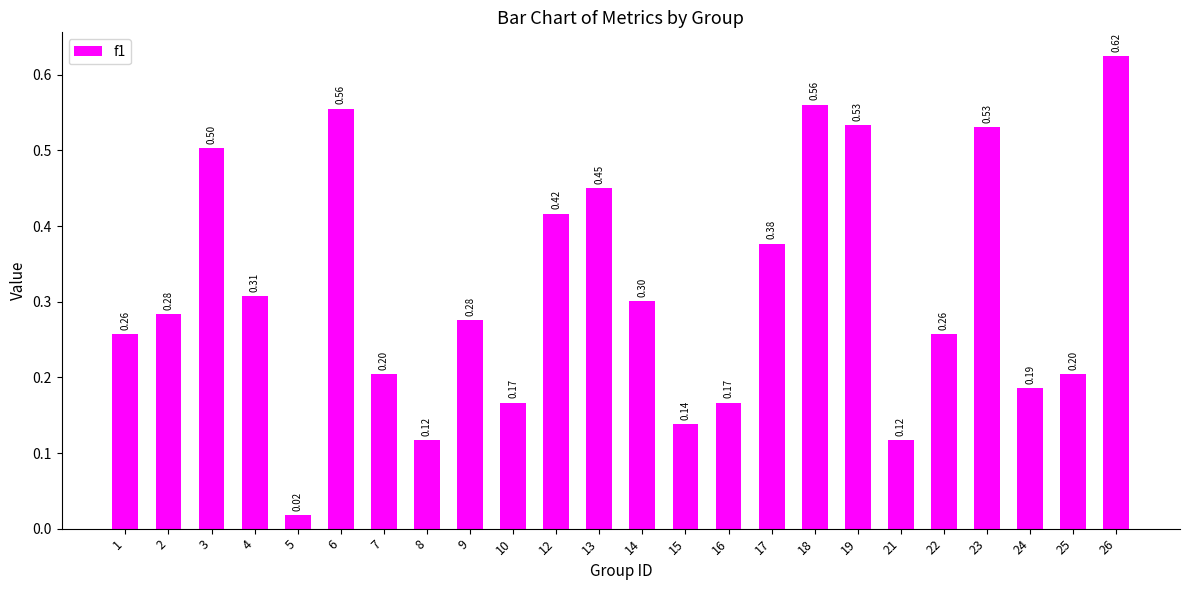

Count the number of data series in this chart.

1